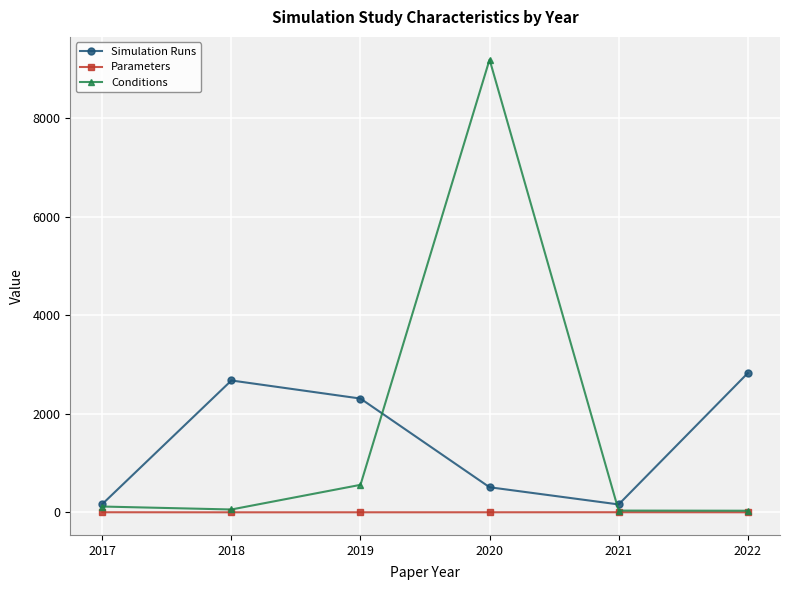

True or false: Parameters and Simulation Runs cross at least once.

False